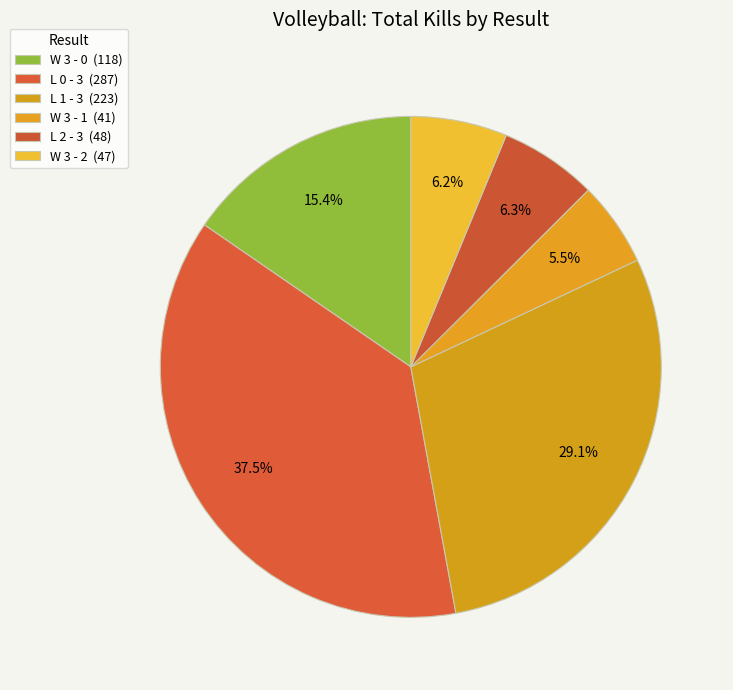

How many segments does this pie chart have?

6